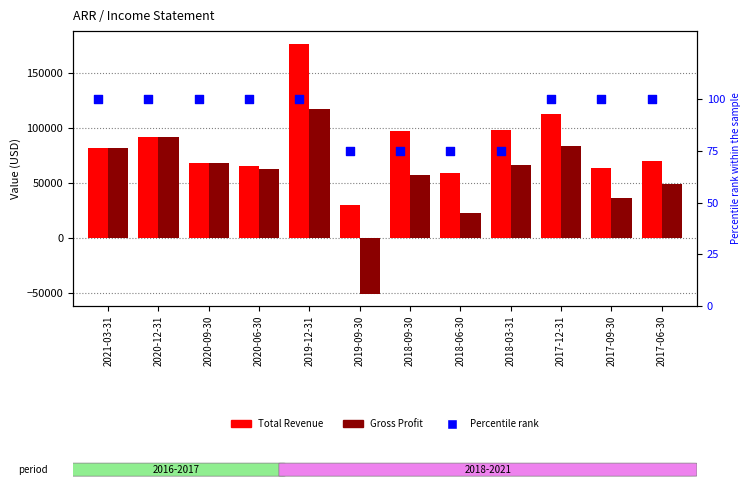

Which series has the largest Y range (max minus min)?

Gross Profit